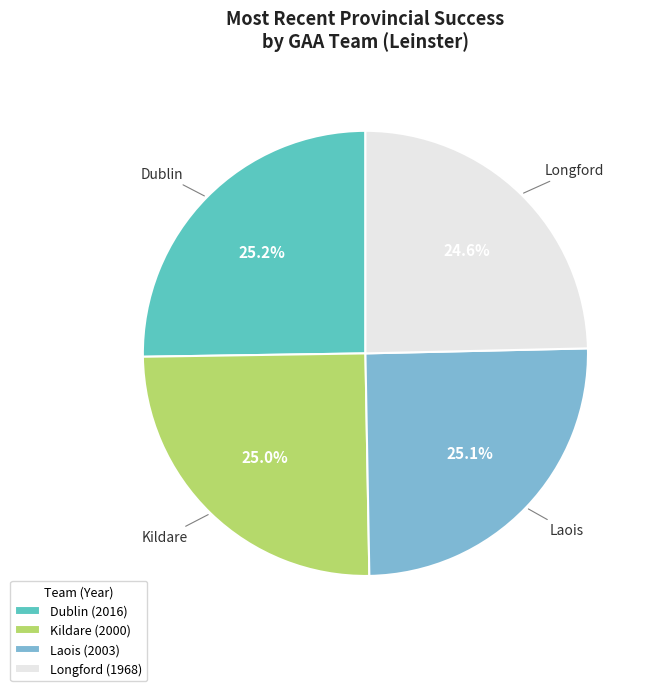

To the nearest percent, what is the difference between the largest and smallest slice percentages?

1%